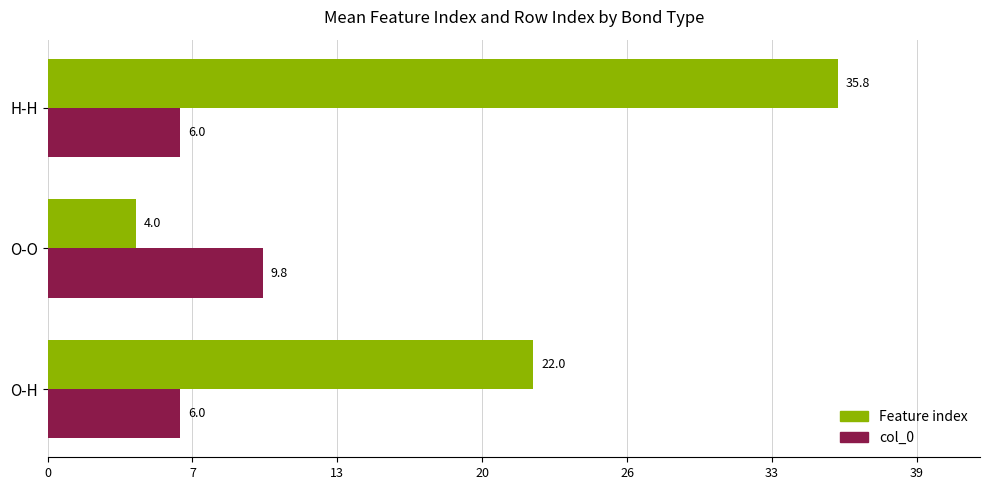

What are all the series names shown in the legend?

Feature index, col_0